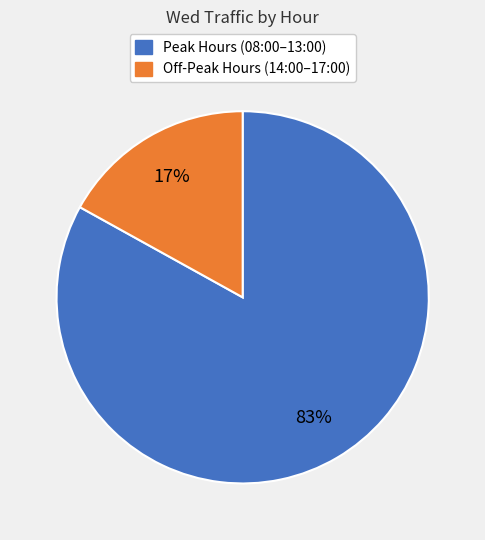

What is the largest slice in the pie chart?

Peak Hours (08:00–13:00)